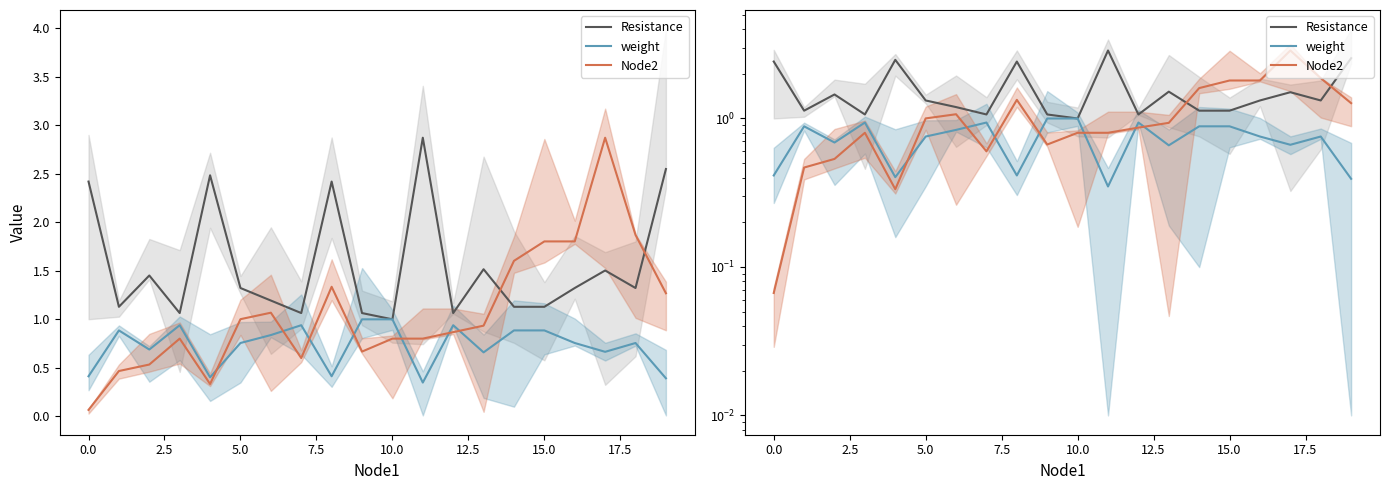

True or false: Resistance has more than 0 points higher than both neighbors.

True